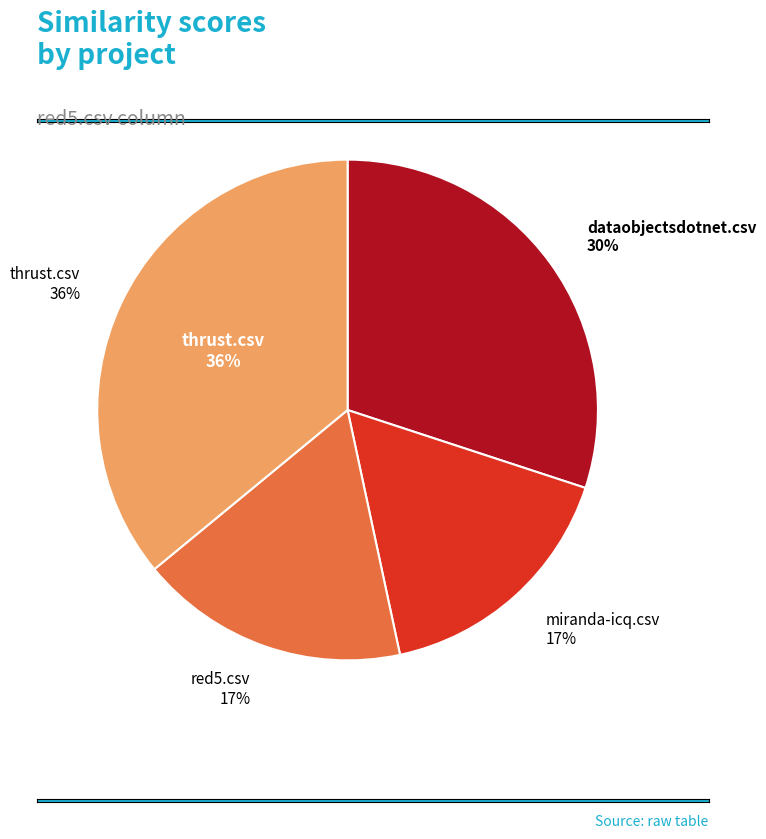

Which slice is the largest?

thrust.csv